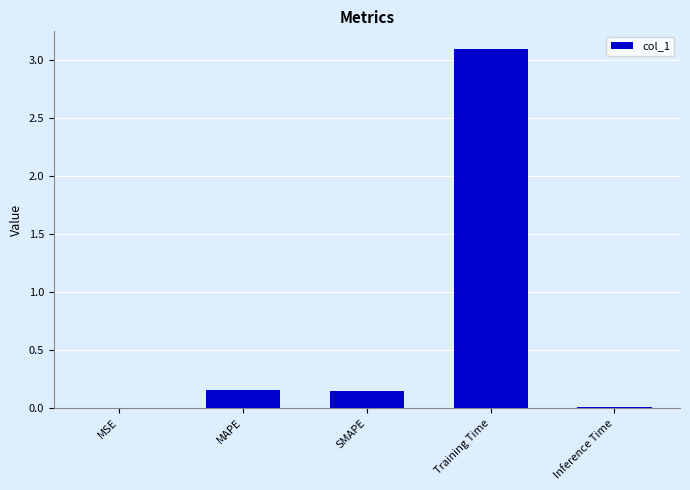

The value at Training Time is 4.2. True or false?

False